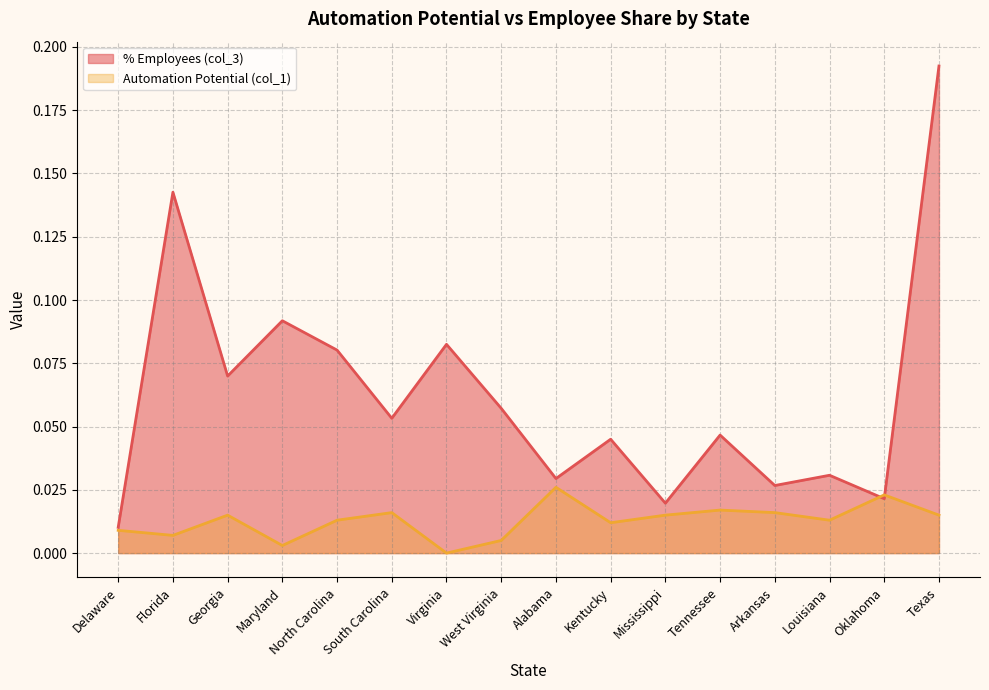

Reading left to right, extract all data points from this chart.

% Employees (col_3): Delaware=0.0	Florida=0.1	Georgia=0.1	Maryland=0.1	North Carolina=0.1	South Carolina=0.1	Virginia=0.1	West Virginia=0.1	Alabama=0.0	Kentucky=0.0	Mississippi=0.0	Tennessee=0.0	Arkansas=0.0	Louisiana=0.0	Oklahoma=0.0	Texas=0.2
Automation Potential (col_1): Delaware=0.0	Florida=0.0	Georgia=0.0	Maryland=0.0	North Carolina=0.0	South Carolina=0.0	Virginia=0.0	West Virginia=0.0	Alabama=0.0	Kentucky=0.0	Mississippi=0.0	Tennessee=0.0	Arkansas=0.0	Louisiana=0.0	Oklahoma=0.0	Texas=0.0